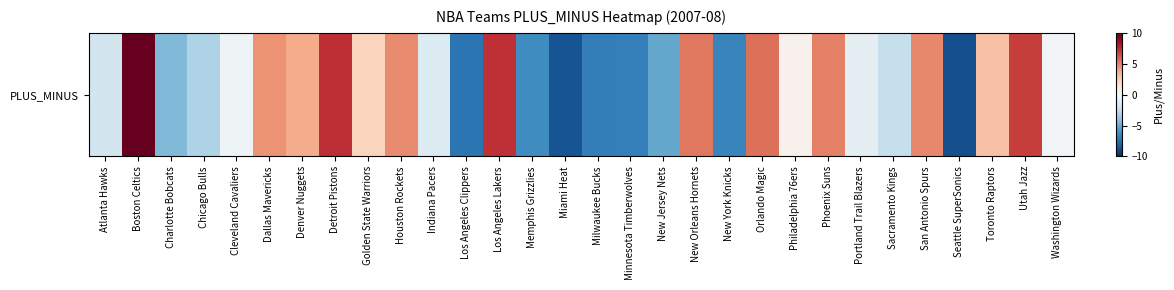

What is the difference between the values at Milwaukee Bucks and Boston Celtics?

17.2